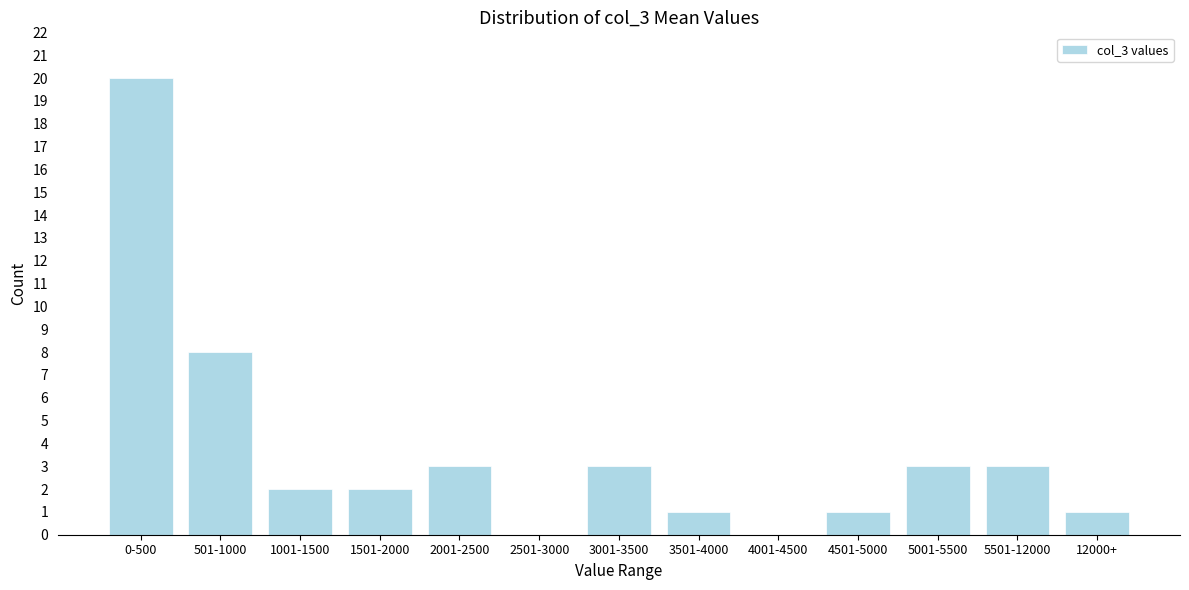

Reading right to left, extract all data points from this chart.

12000+=1	5501-12000=3	5001-5500=3	4501-5000=1	4001-4500=0	3501-4000=1	3001-3500=3	2501-3000=0	2001-2500=3	1501-2000=2	1001-1500=2	501-1000=8	0-500=20